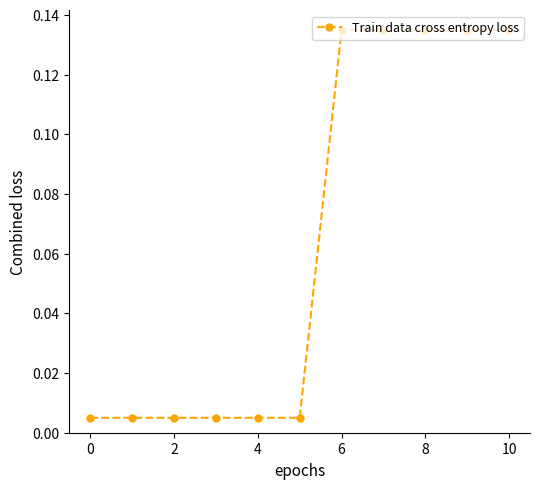

What is the sum of all values?

0.7